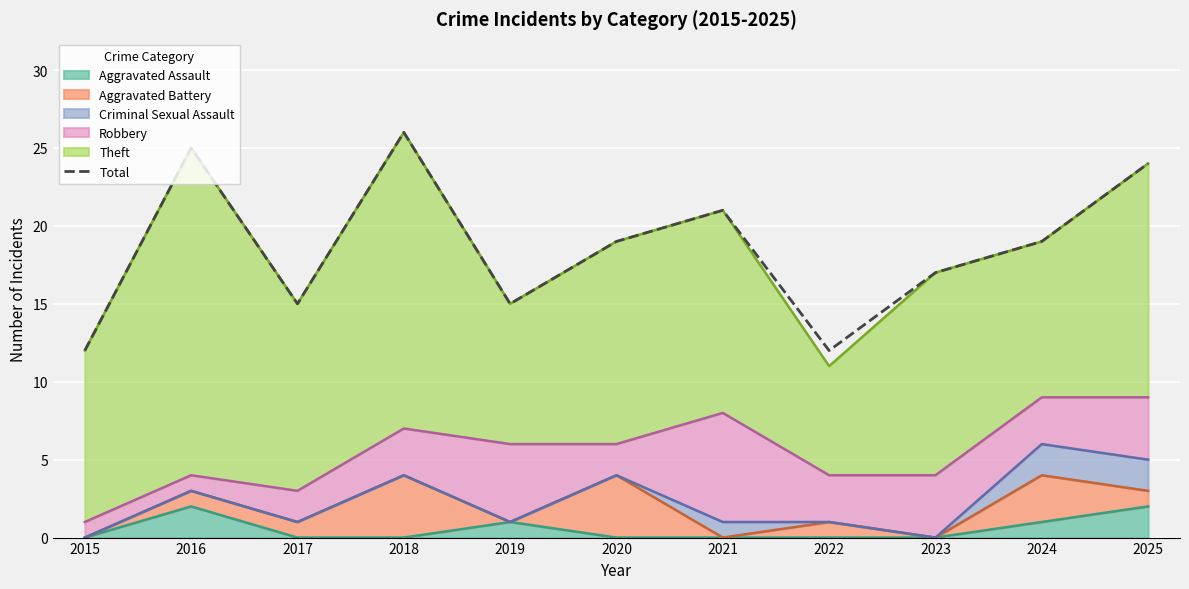

What is the minimum value shown in the chart?

12